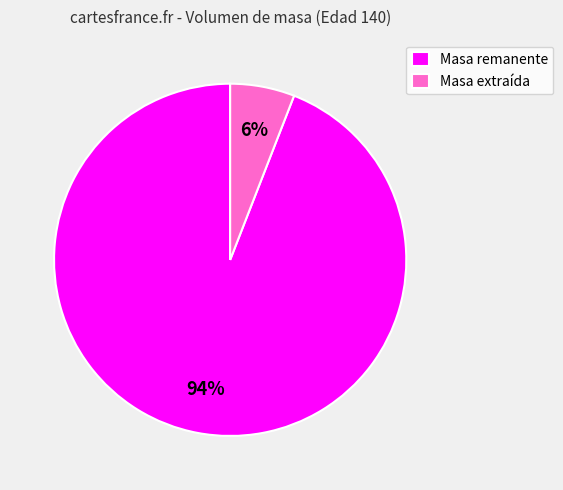

Between Masa remanente and Masa extraída, which is larger?

Masa remanente